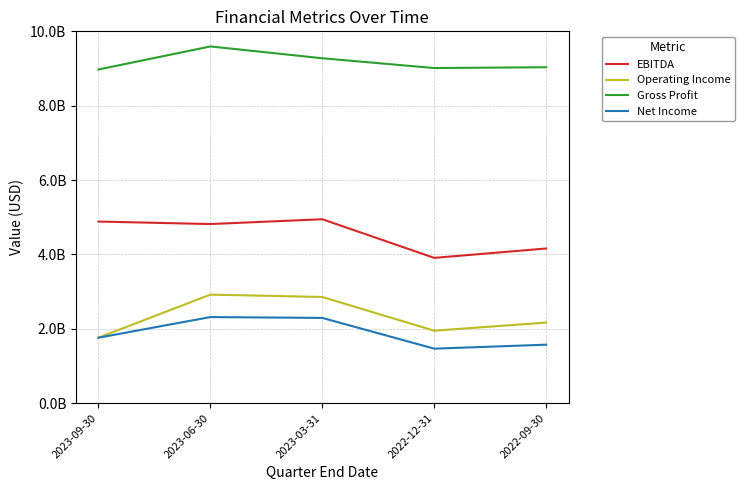

Which series has the largest total across all categories?

Gross Profit